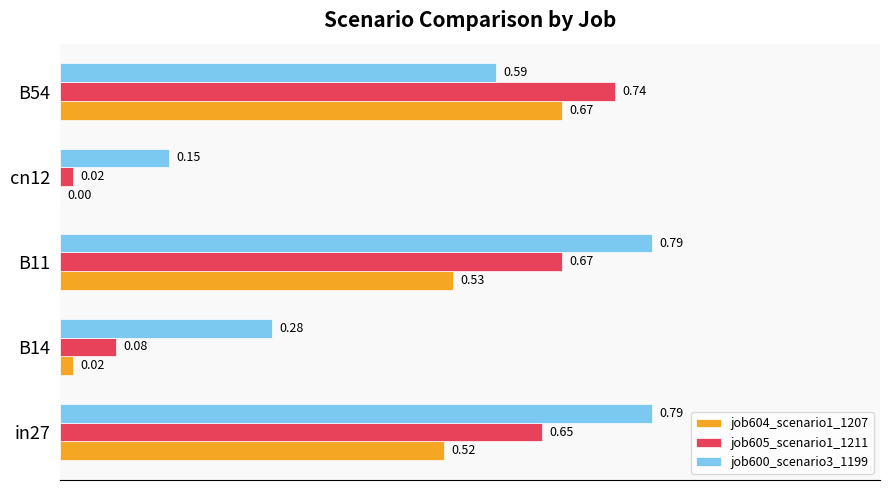

Which series has the widest spread of values?

job605_scenario1_1211